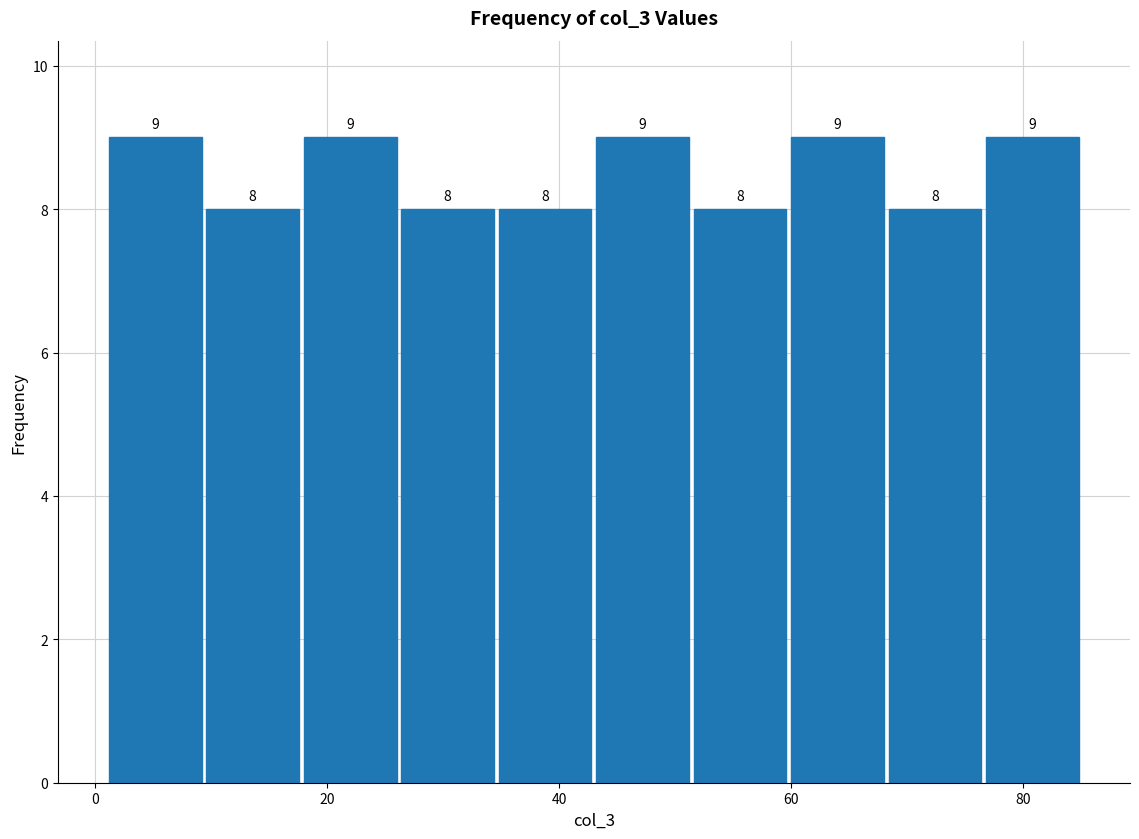

Reading left to right, list every bar in this chart as the range it spans on the x-axis followed by its height. The bar edges are not printed on the chart, so give them approximately, as read against the axis.

1.0 to 9.4: 9
9.4 to 17.8: 8
17.8 to 26.2: 9
26.2 to 34.6: 8
34.6 to 43.0: 8
43.0 to 51.4: 9
51.4 to 59.8: 8
59.8 to 68.2: 9
68.2 to 76.6: 8
76.6 to 85.0: 9